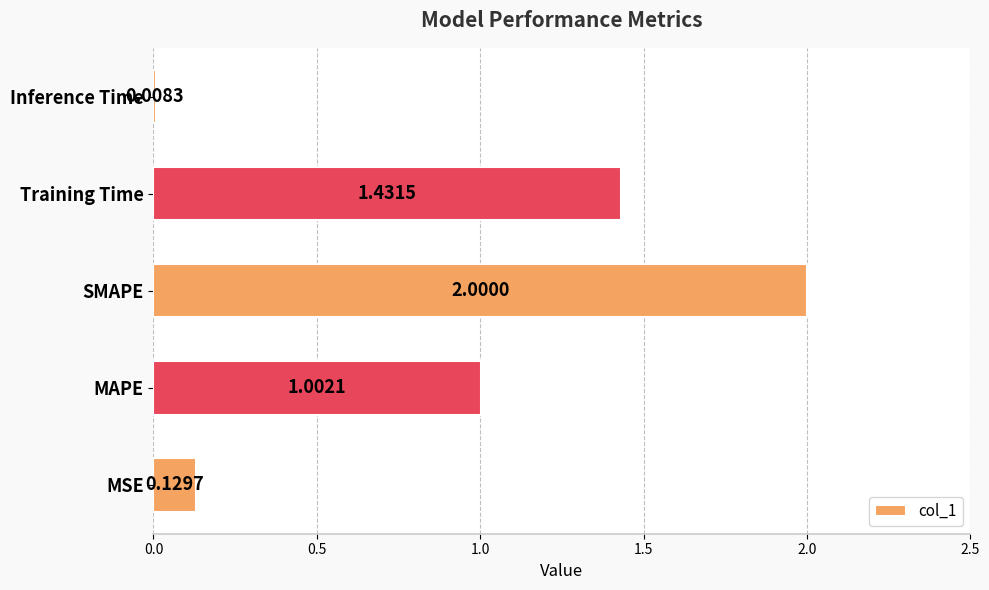

Between MSE and Training Time, which is larger?

Training Time